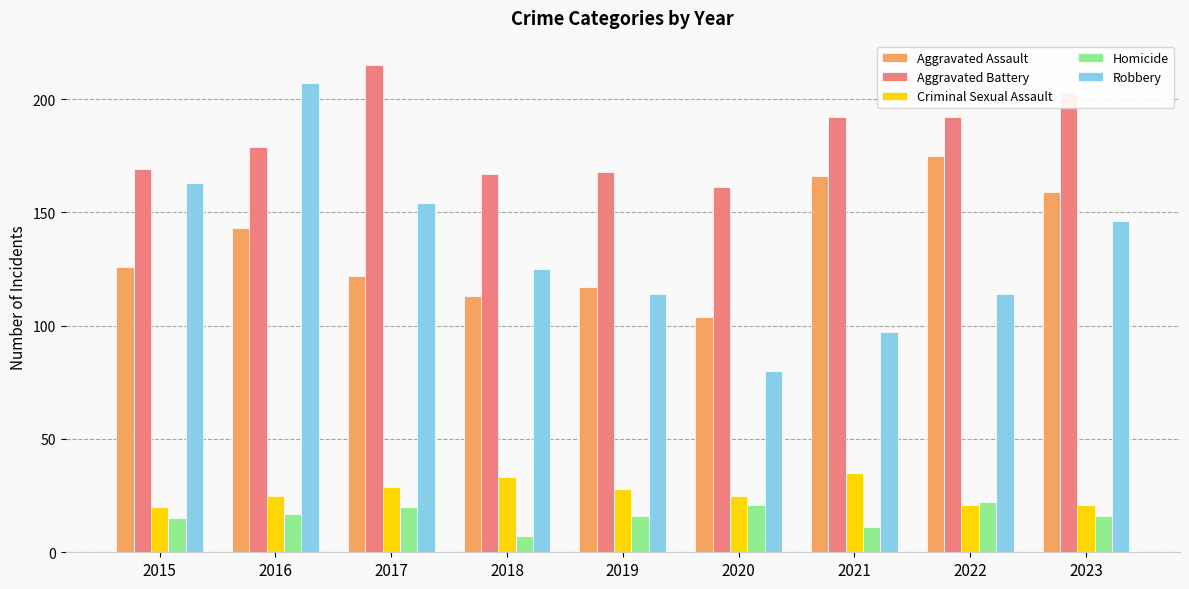

The Homicide series shows 26 at 2015. True or false?

False